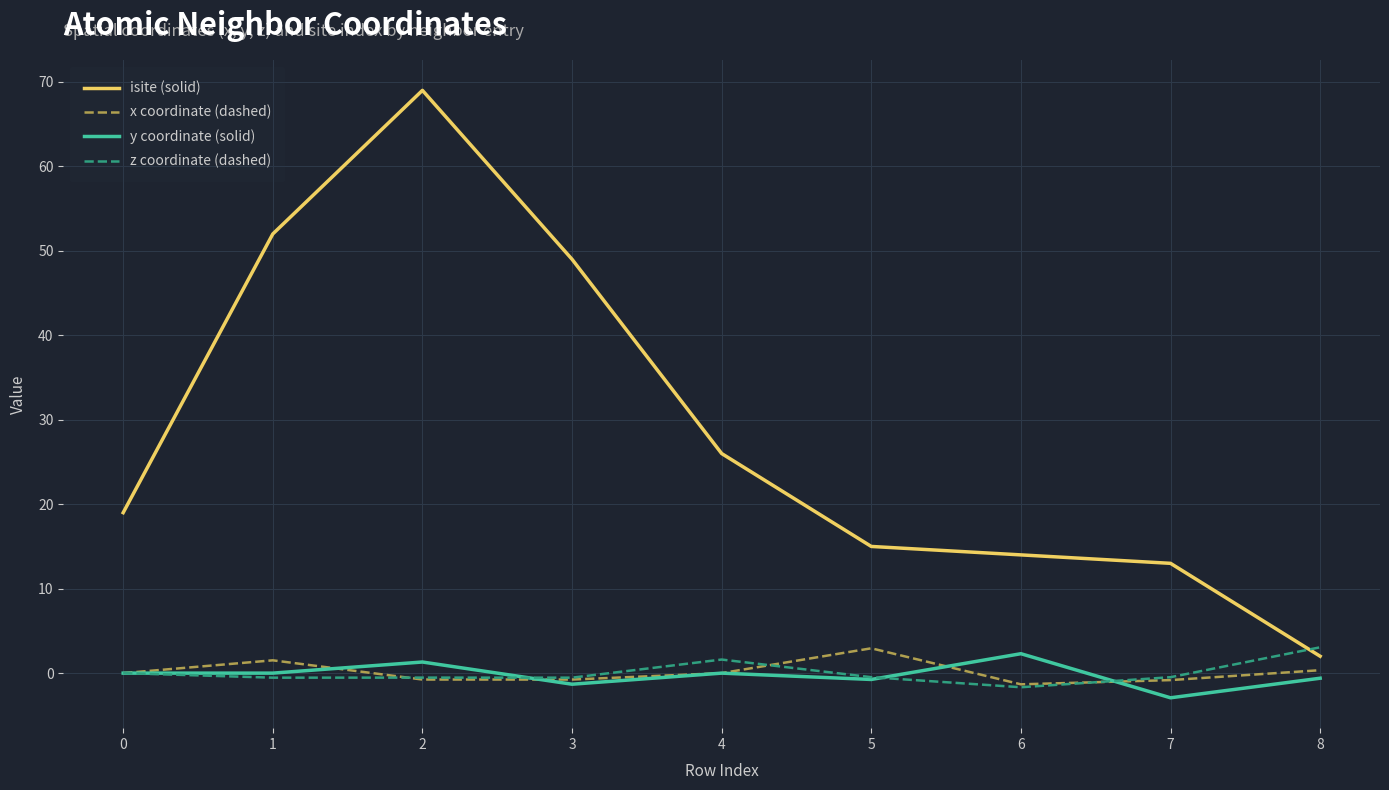

Which series has the largest total across all categories?

isite (solid)